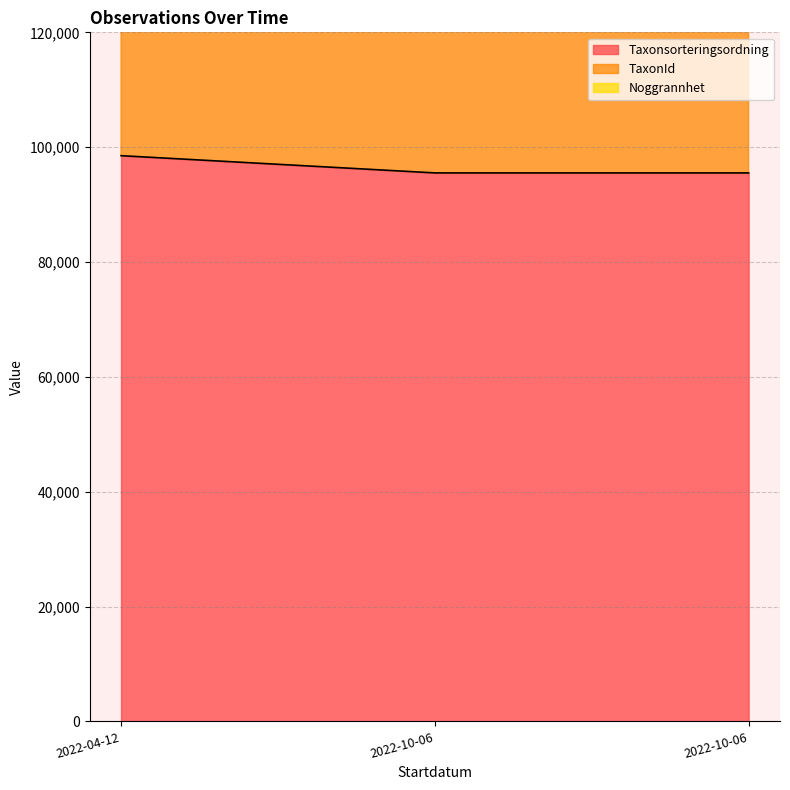

Reading left to right, transcribe all the data shown in this chart.

Taxonsorteringsordning: 98520	95519	95519
TaxonId: 321018	317464	317464